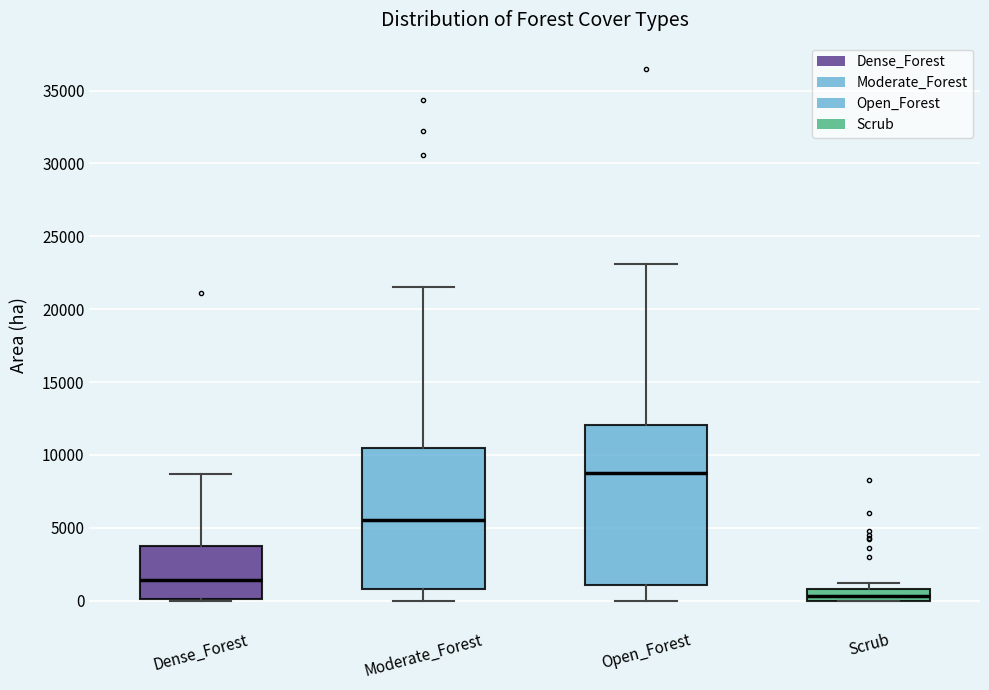

Where is the upper edge of the box for Scrub on the y-axis? The values are not printed on the chart, so give them approximately, as read against the axis.

1000